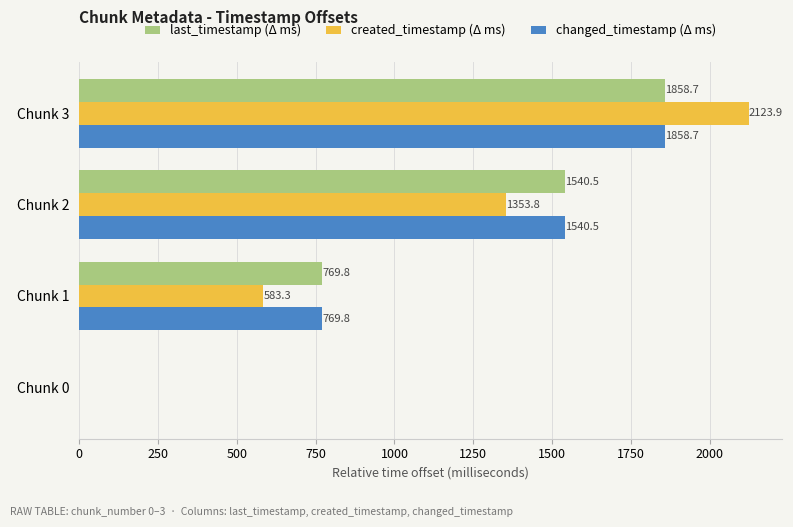

What is the sum of the created_timestamp (Δ ms) values at Chunk 2 and Chunk 1?

1937.1